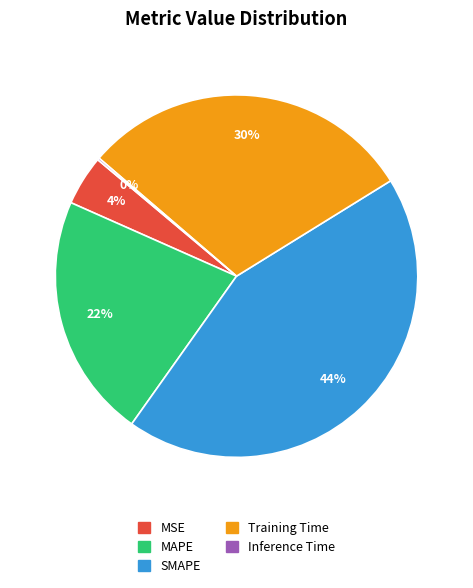

Approximately how many times larger is the value at SMAPE compared to MAPE?

2.0